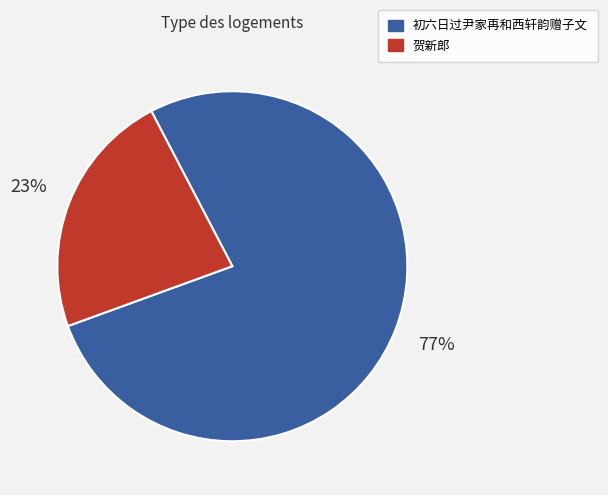

Is there a majority slice in this chart?

Yes